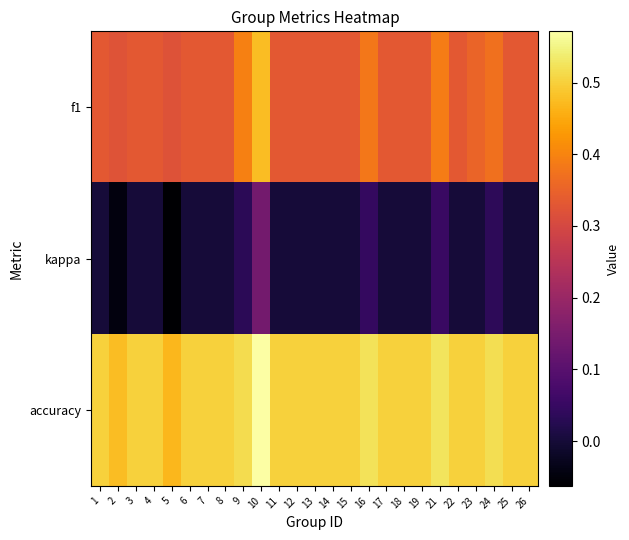

How many data points does each series have?

25